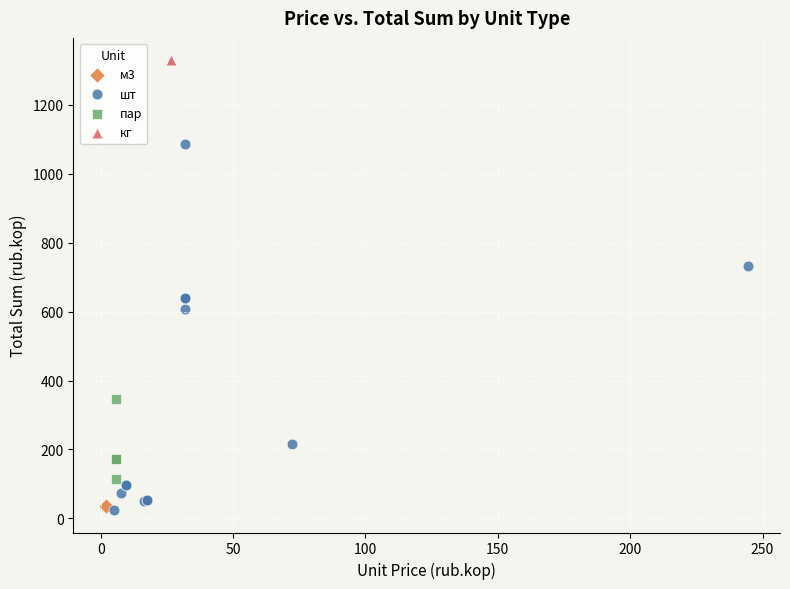

Which series reaches the maximum Y coordinate?

кг